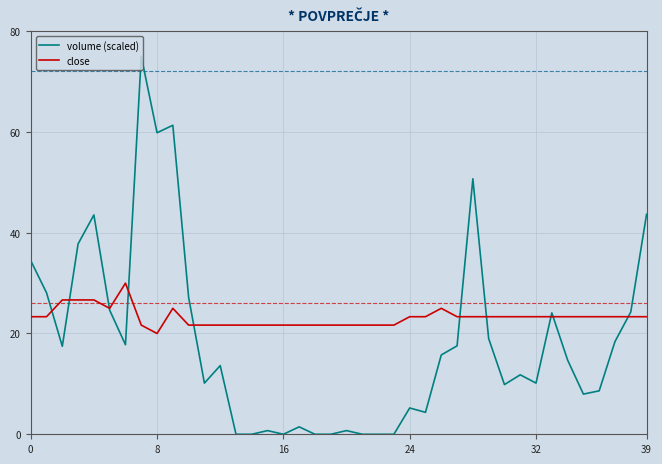

In volume (scaled), how many points are lower than both neighbors (excluding endpoints)?

12